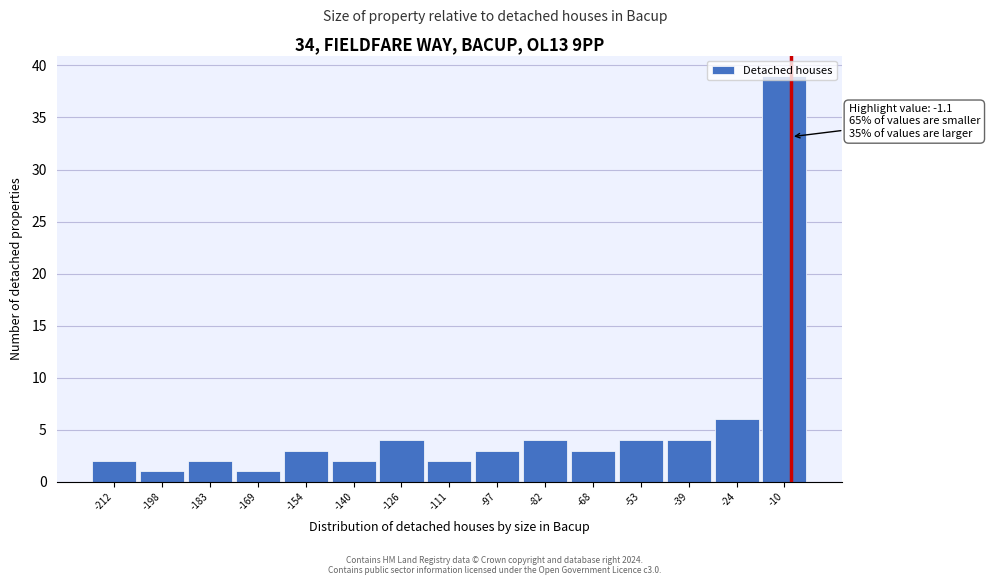

What is the difference between the maximum and minimum values?

38